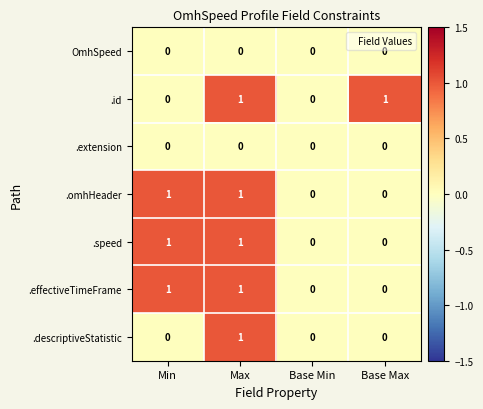

Reading left to right, transcribe all the data shown in this chart.

OmhSpeed: Min=0	Max=0	Base Min=0	Base Max=0
.id: Min=0	Max=1	Base Min=0	Base Max=1
.extension: Min=0	Max=0	Base Min=0	Base Max=0
.omhHeader: Min=1	Max=1	Base Min=0	Base Max=0
.speed: Min=1	Max=1	Base Min=0	Base Max=0
.effectiveTimeFrame: Min=1	Max=1	Base Min=0	Base Max=0
.descriptiveStatistic: Min=0	Max=1	Base Min=0	Base Max=0